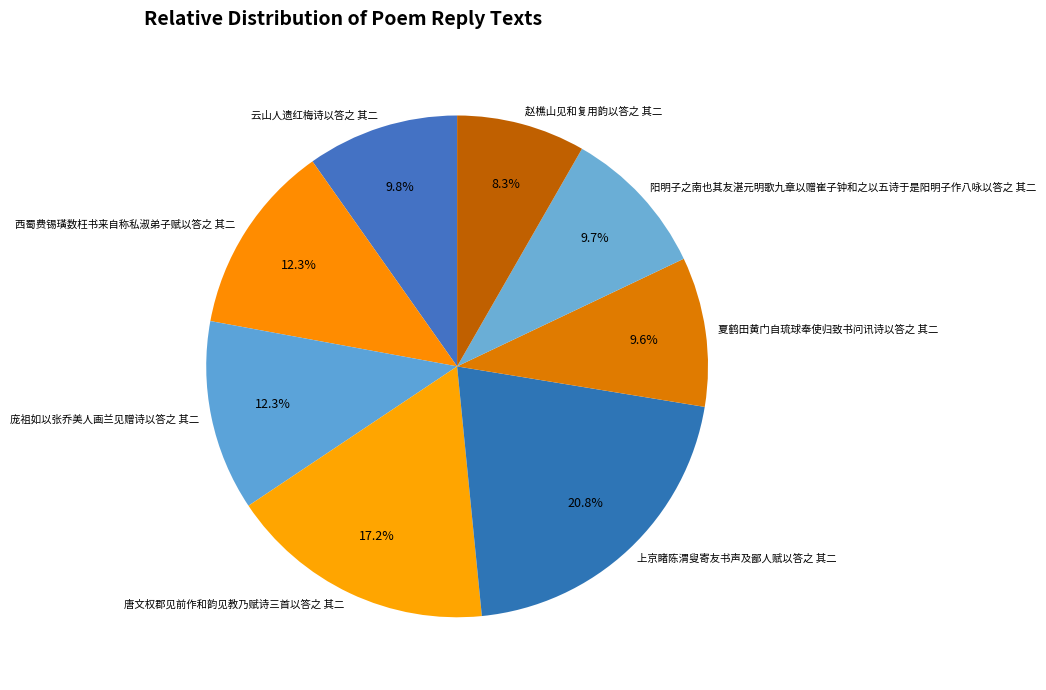

To the nearest percent, what portion does 云山人遗红梅诗以答之 其二 represent?

10%